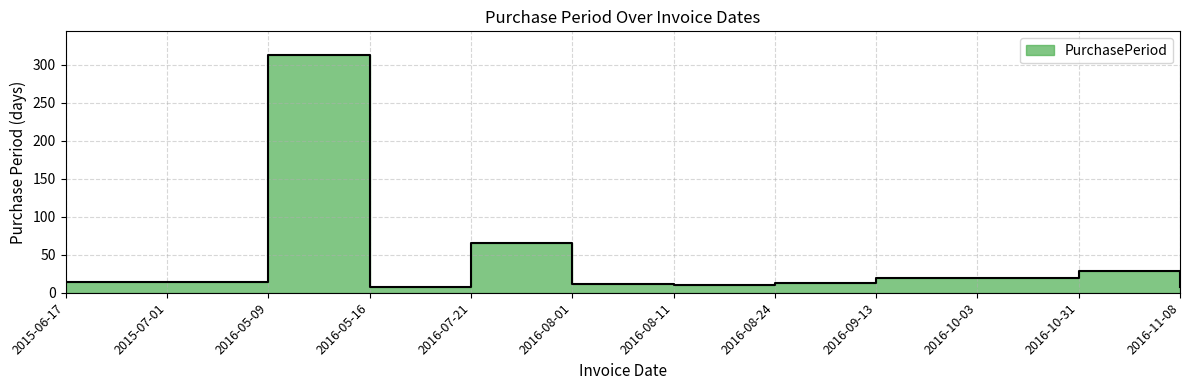

True or false: the data shows 22 at 2015-06-17.

False